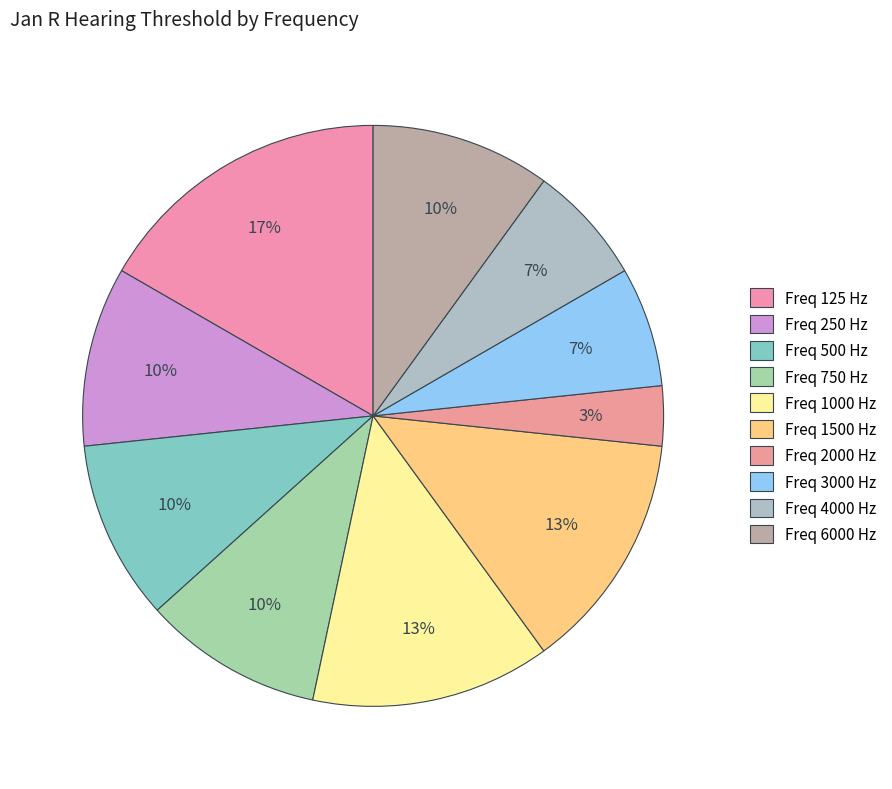

Count the number of slices in the pie.

10